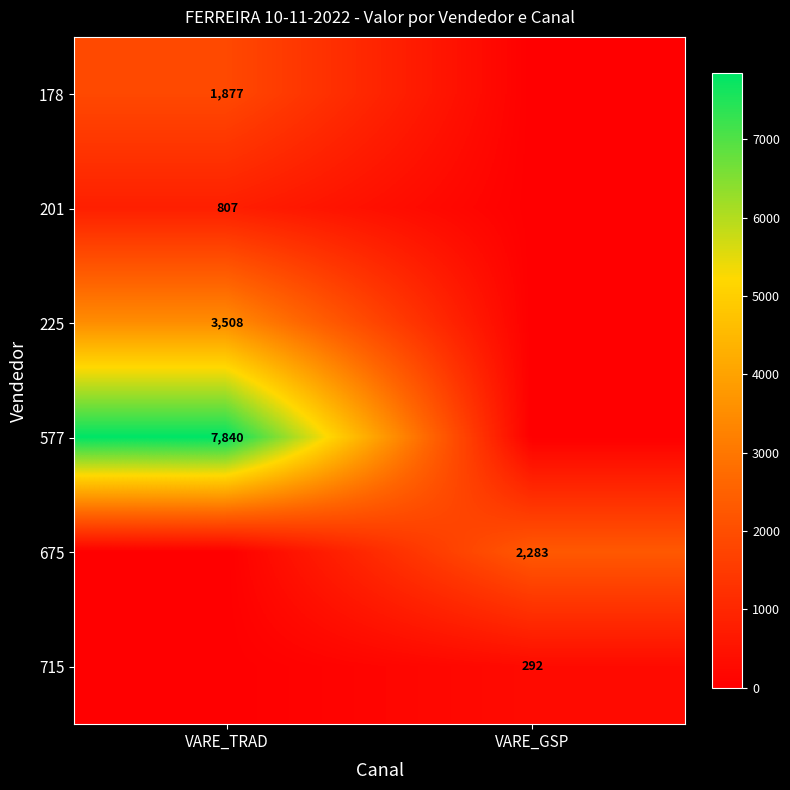

The 201 series shows 807 at VARE_TRAD. True or false?

True